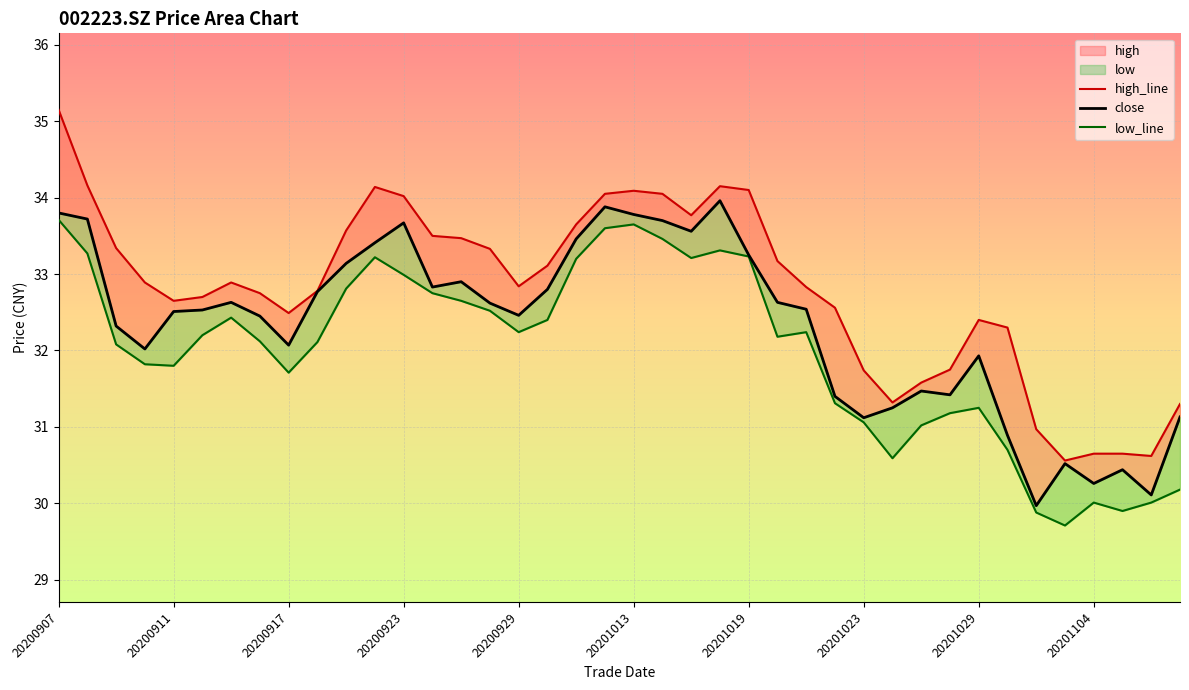

Is it true that close equals 55.0 at 30?

False